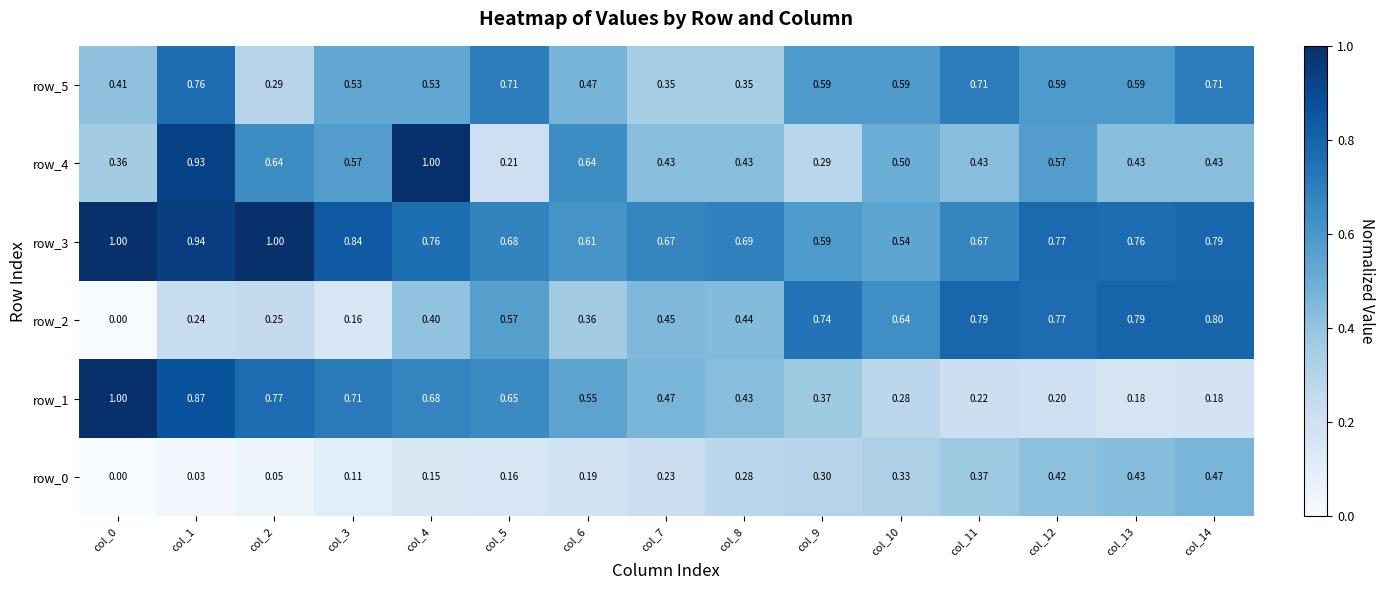

What is the sum of all row_3 values?

11.3